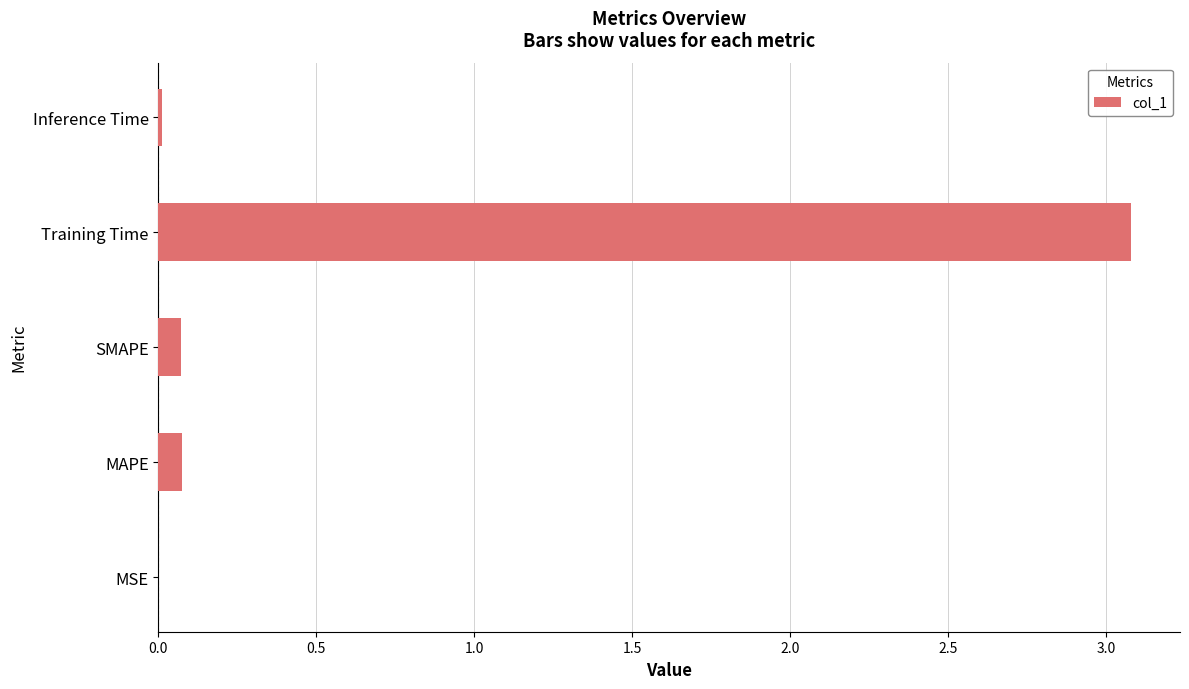

What is the sum of all values?

3.2